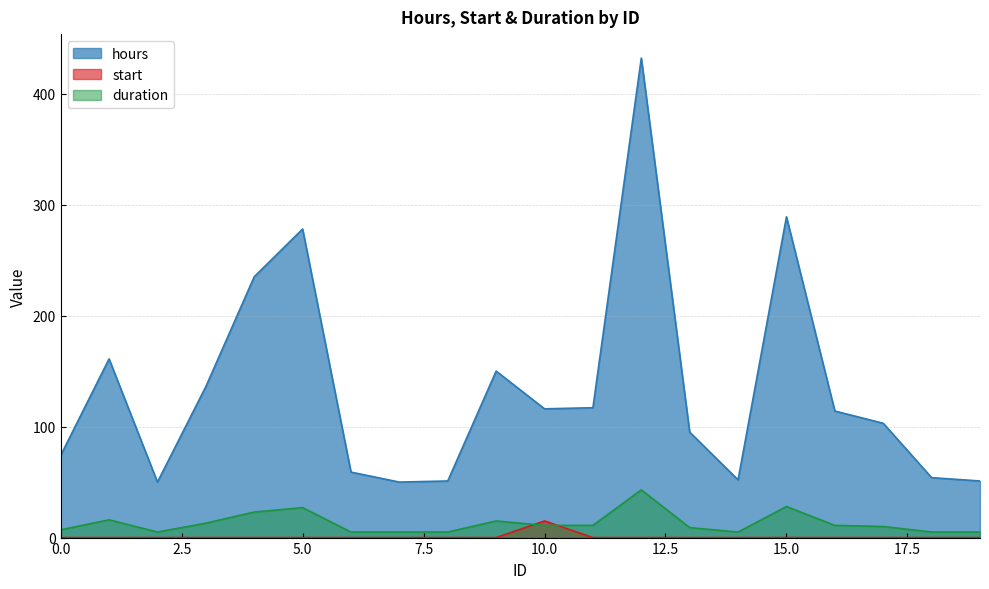

Which series has the largest range (max minus min)?

hours